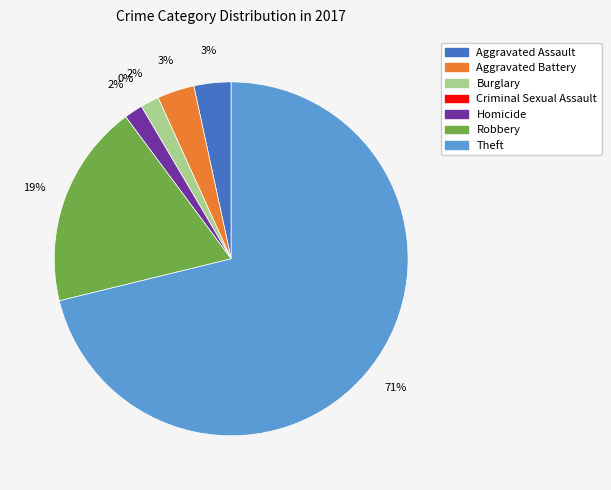

Is Theft the majority of the pie?

Yes